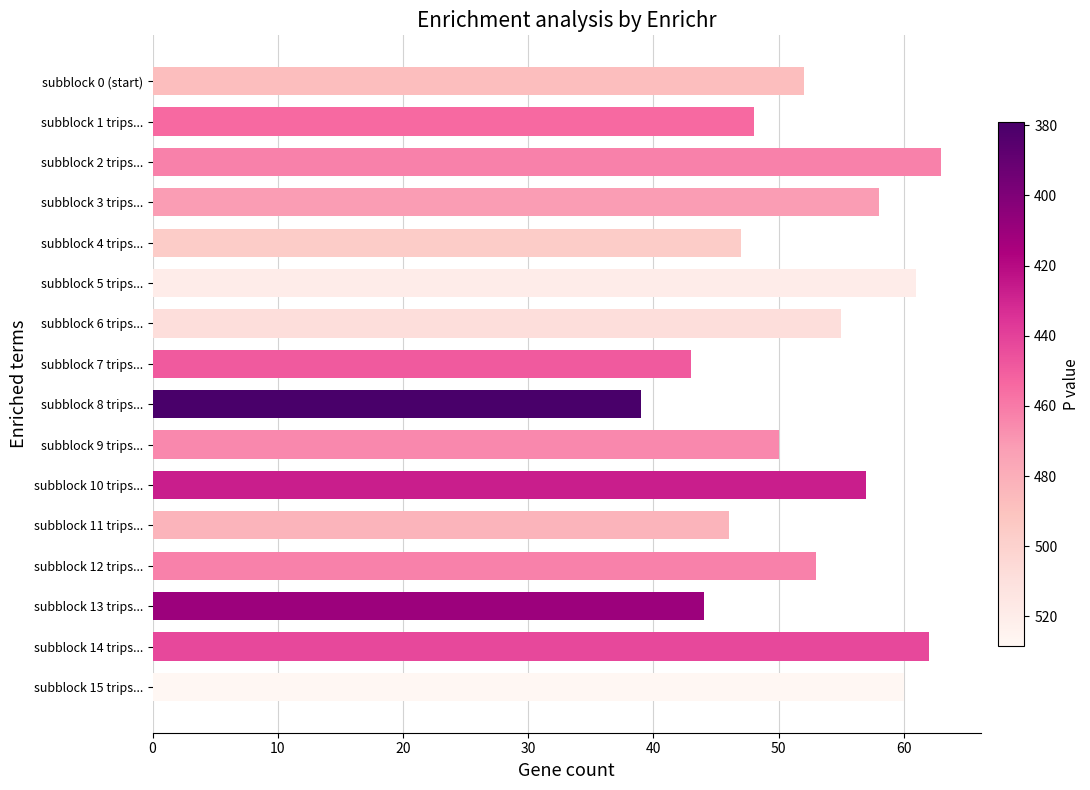

The chart shows a value of 94 at subblock 6 trips.... True or false?

False